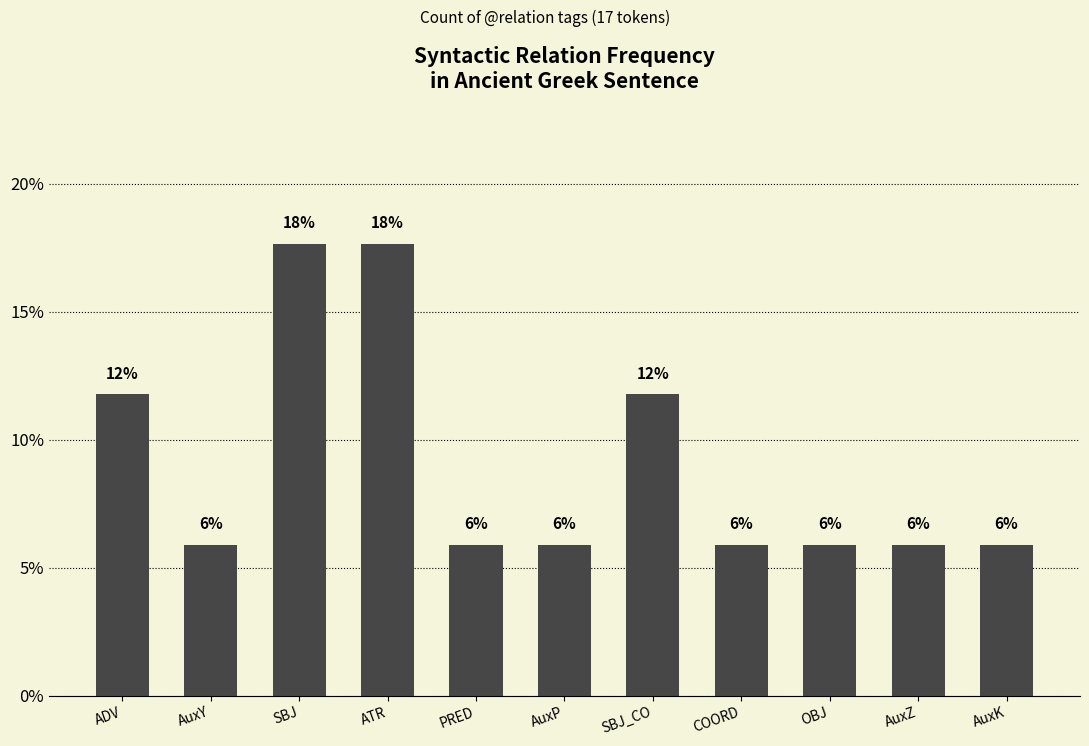

Rank the categories by value from highest to lowest.

SBJ, ATR, ADV, SBJ_CO, AuxY, PRED, AuxP, COORD, OBJ, AuxZ, AuxK